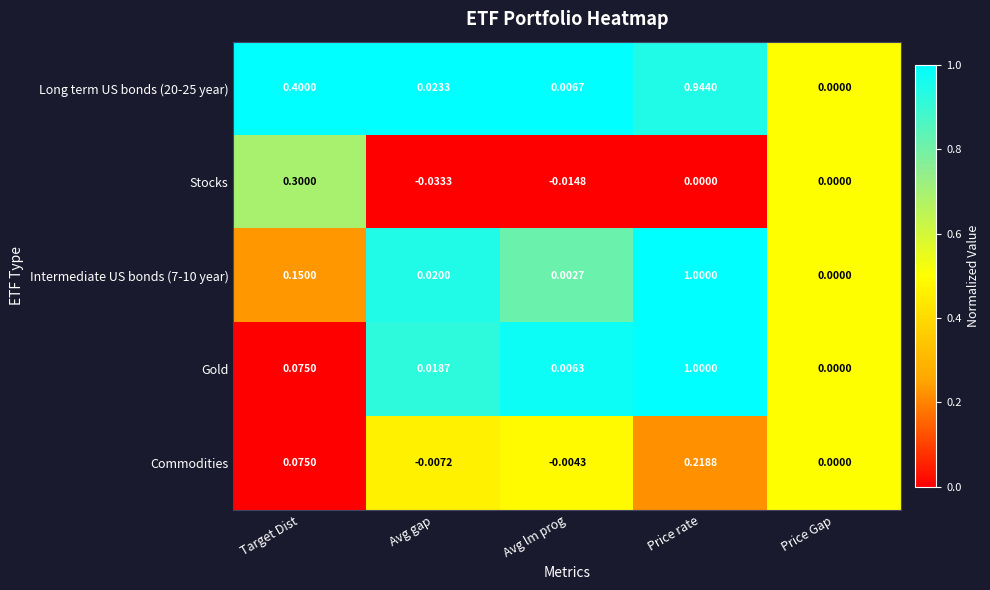

Between Avg gap and Price Gap, which series saw the biggest shift?

Stocks